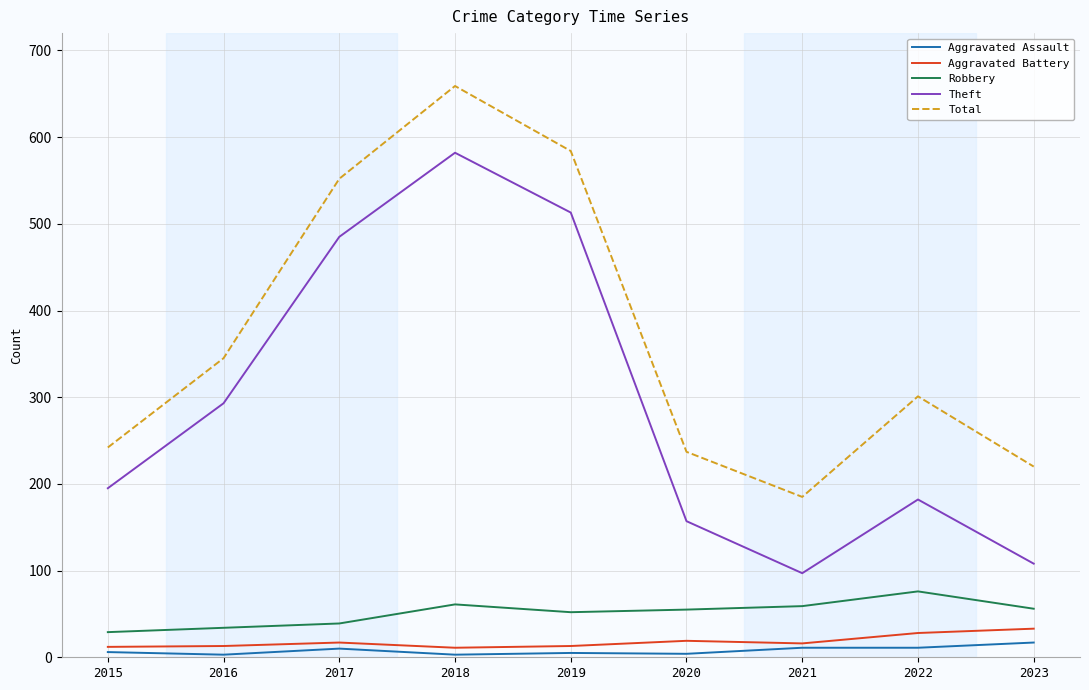

True or false: Robbery has a value of 18 at 2021.

False